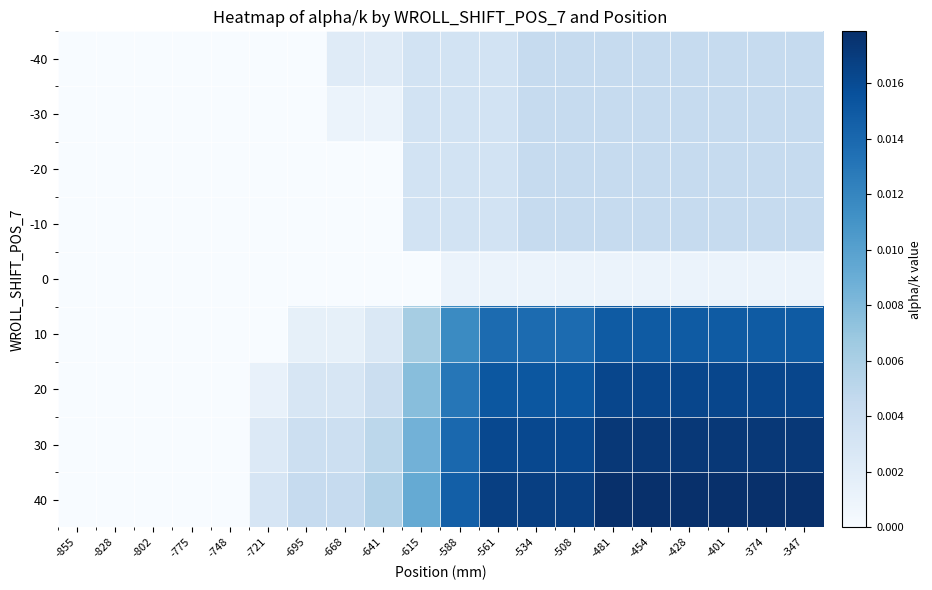

Which has a higher value, -428 or -641?

-428